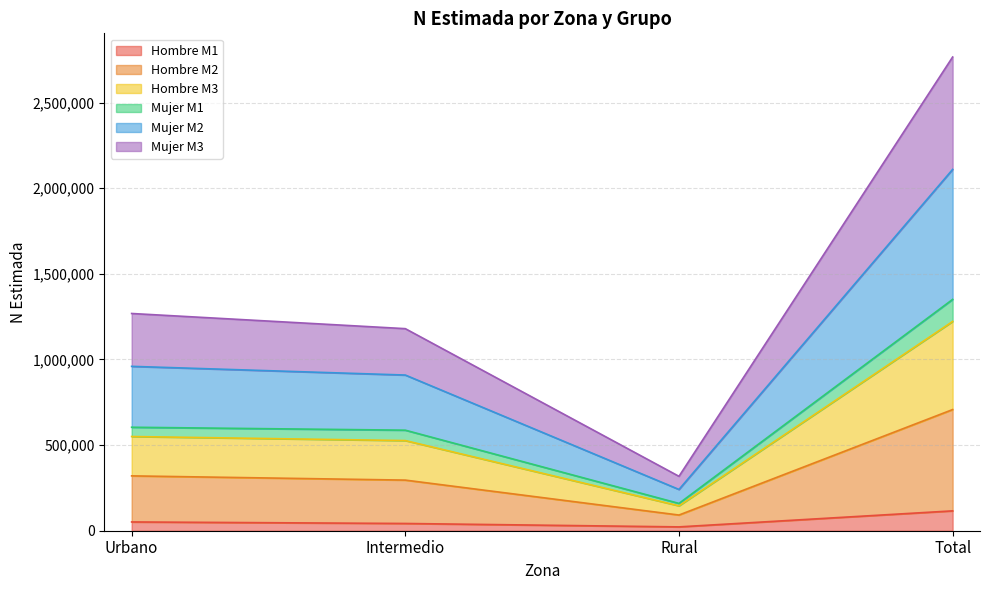

True or false: Mujer M1 and Hombre M1 intersect in this chart.

False